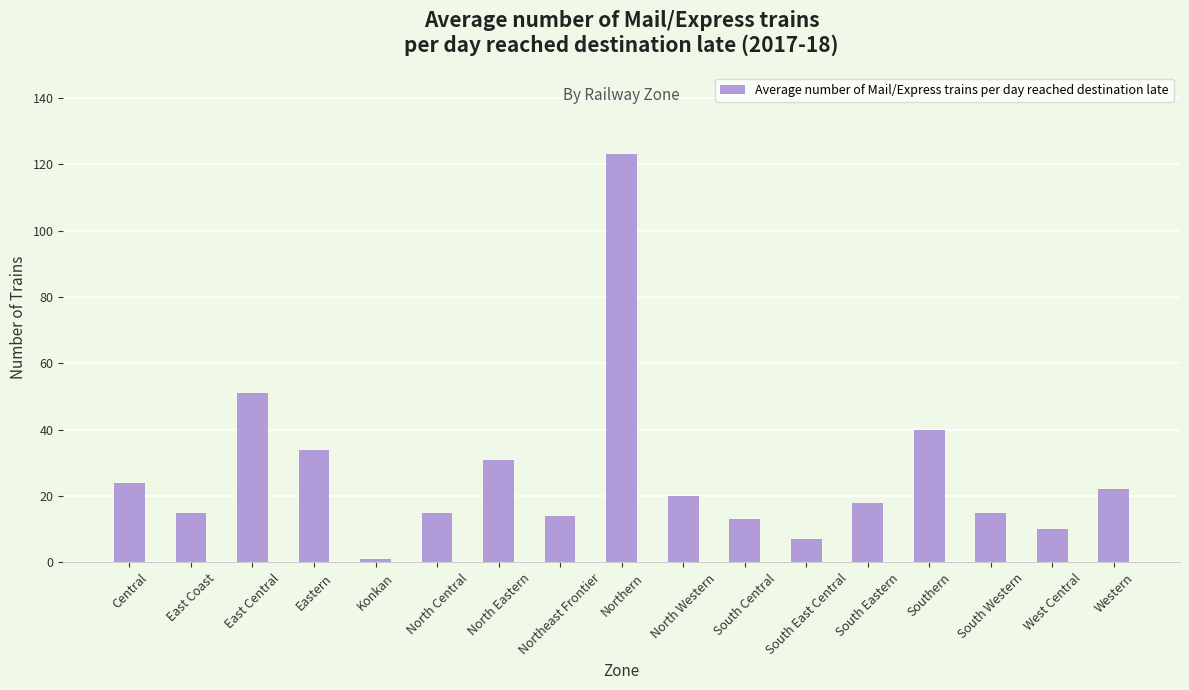

Are the bars grouped side by side (vs. stacked)?

No